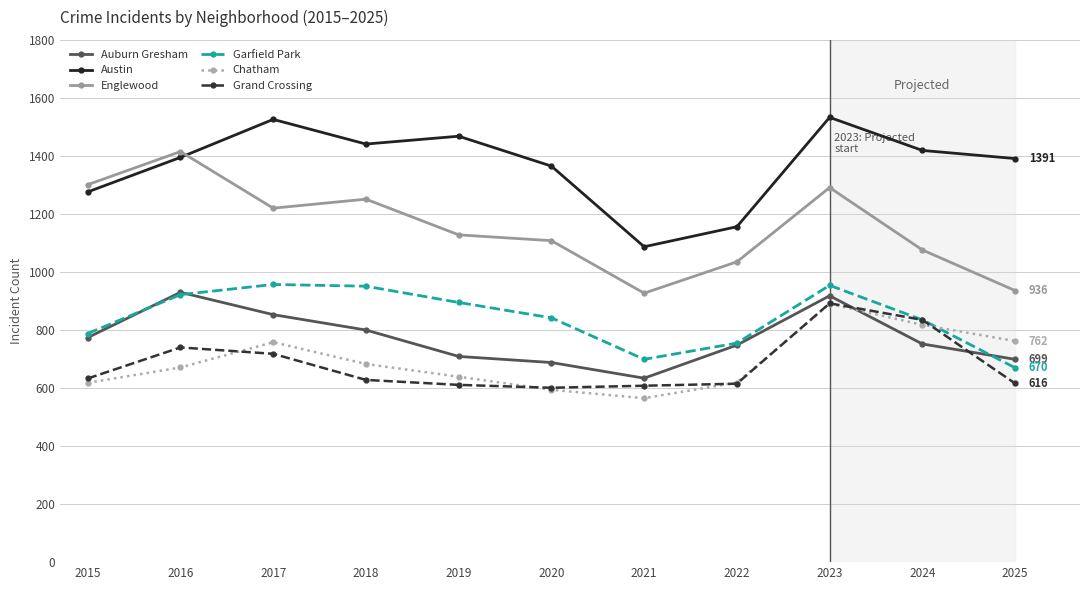

At which label does Garfield Park first exceed 842?

2016